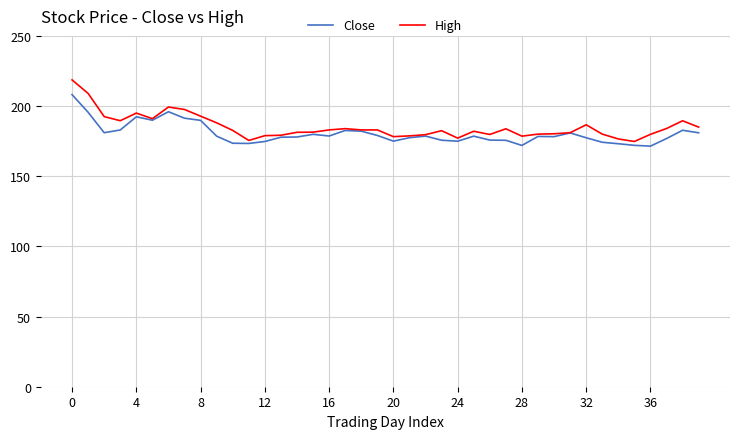

List the series in order of their peak value, highest first.

High, Close